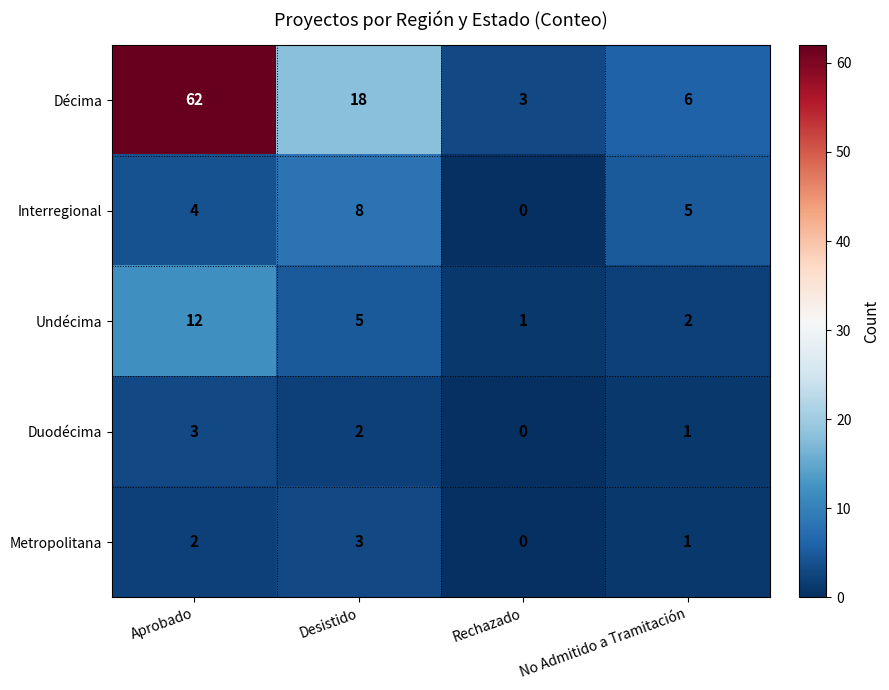

Rank the categories by Undécima value from highest to lowest.

Aprobado, Desistido, No Admitido a Tramitación, Rechazado